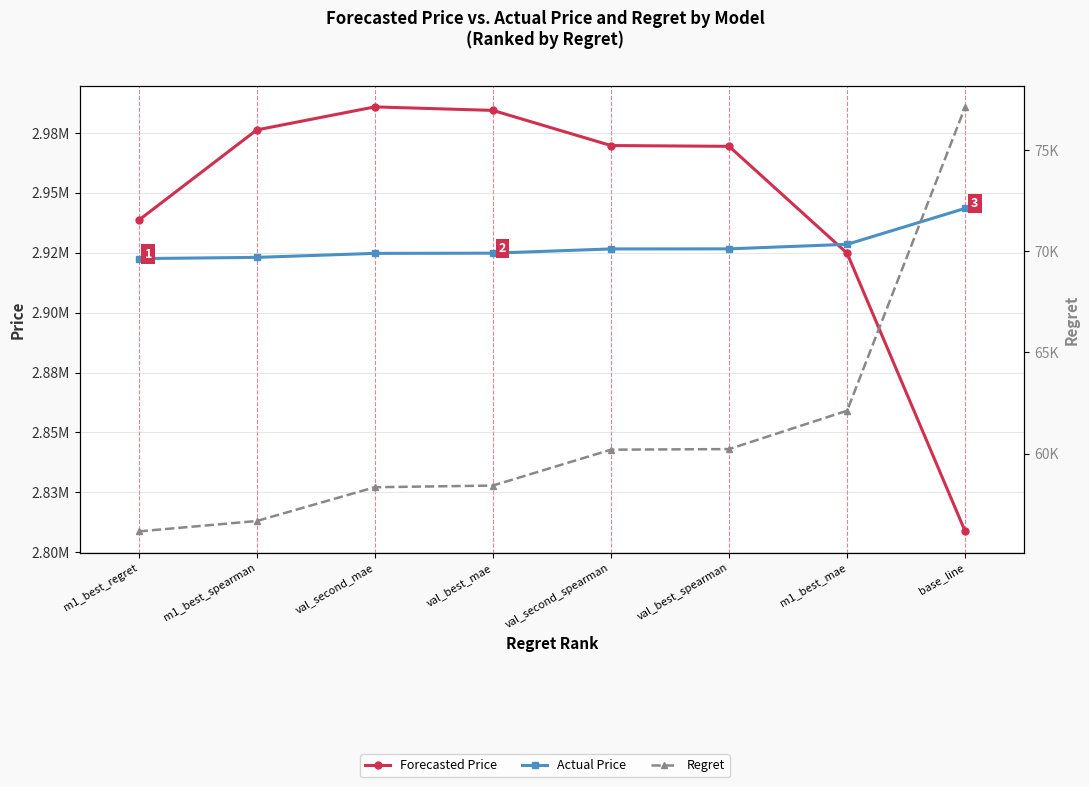

Is this an area chart (filled region under the line)?

No